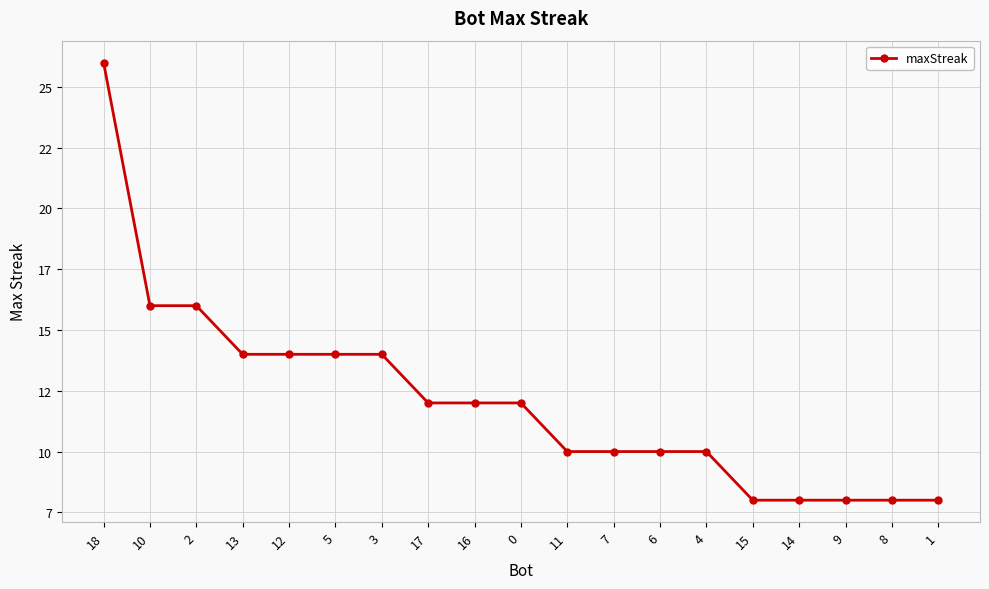

List the labels in order of value, smallest first.

15, 14, 9, 8, 1, 11, 7, 6, 4, 17, 16, 0, 13, 12, 5, 3, 10, 2, 18